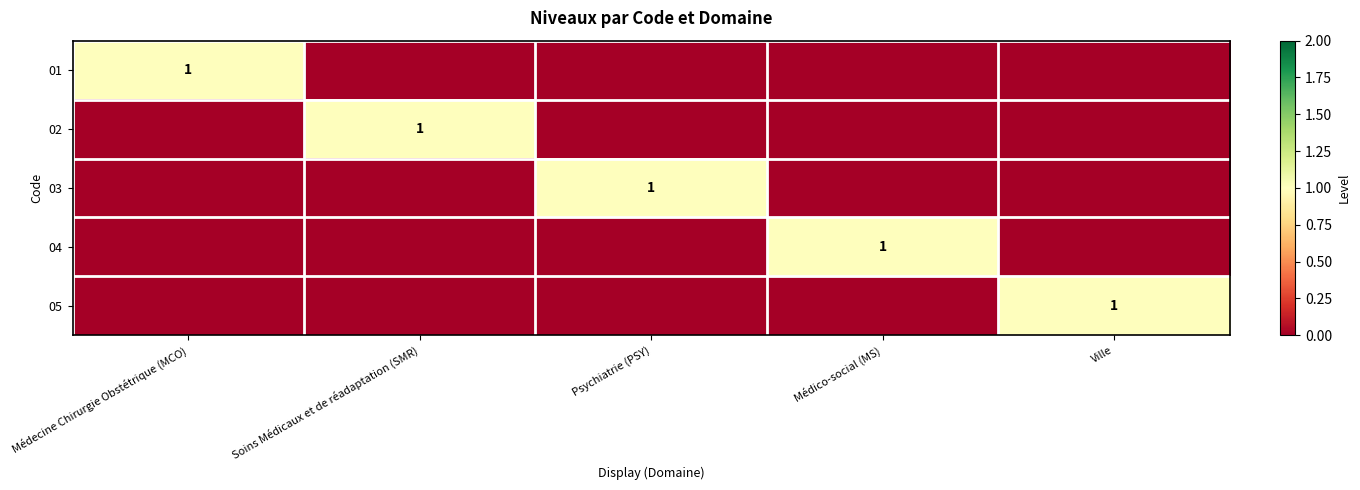

True or false: 05 has a value of 1 at Ville.

True